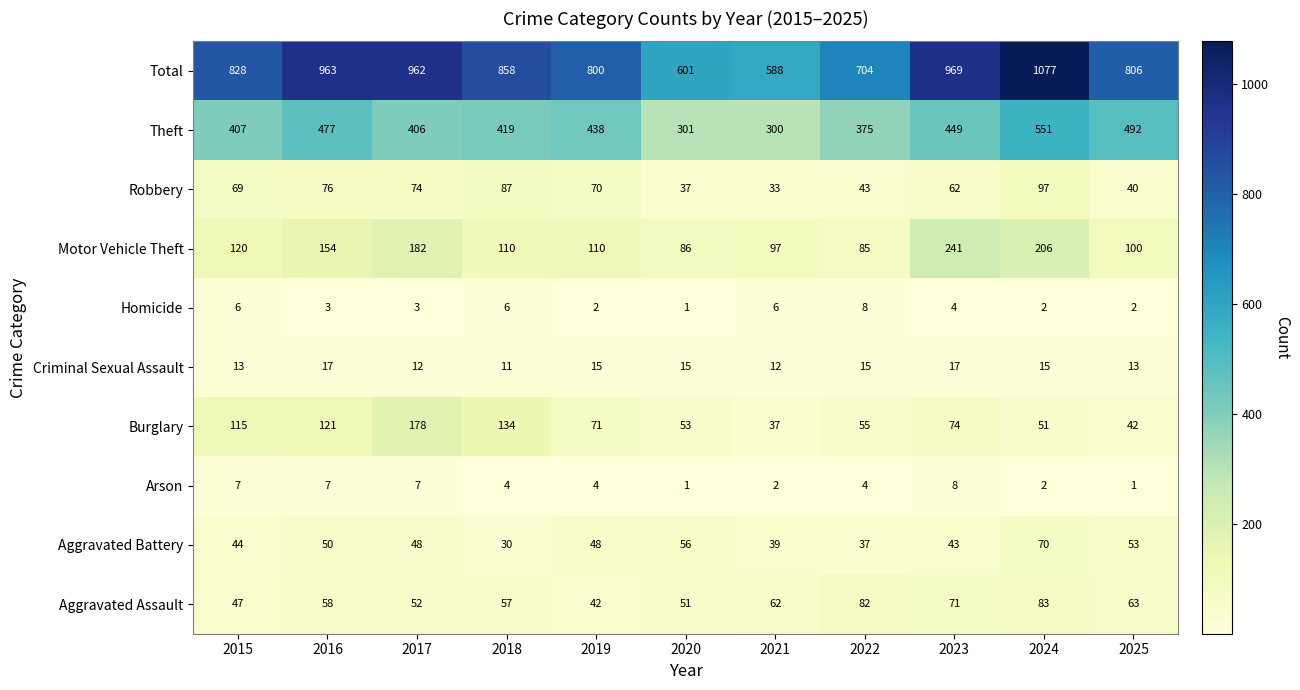

List the labels in order of Robbery value, largest first.

2024, 2018, 2016, 2017, 2019, 2015, 2023, 2022, 2025, 2020, 2021